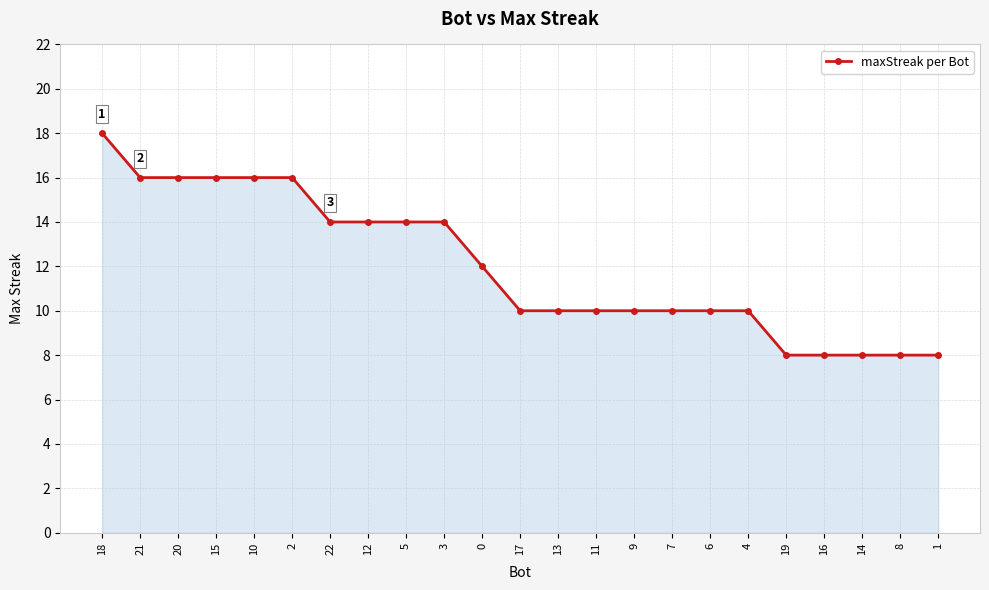

The value at 20 is 6. True or false?

False